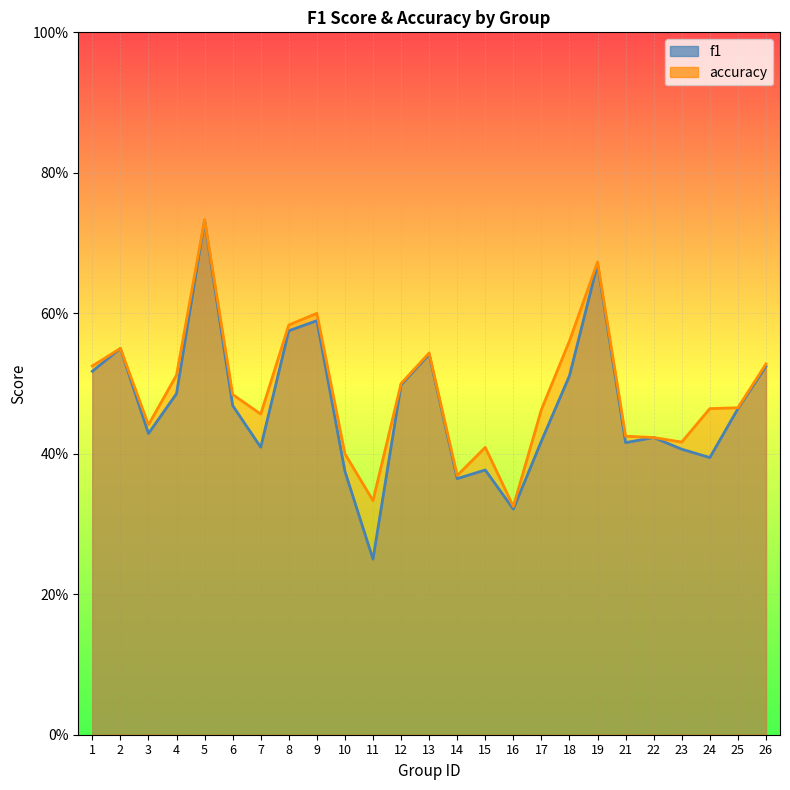

True or false: f1 and accuracy intersect in this chart.

False